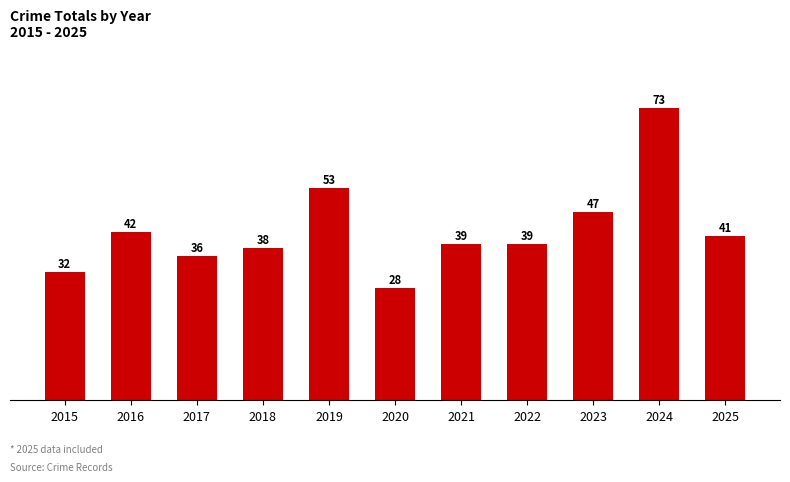

Is it true that the value at 2023 is 47?

True